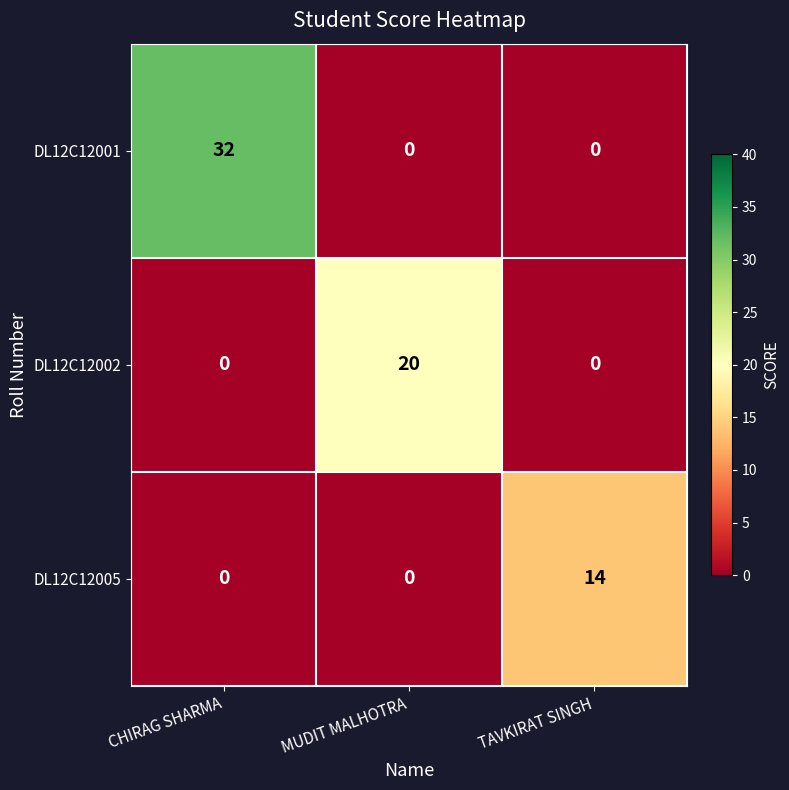

Reading left to right, what are all the values shown in this chart?

DL12C12001: CHIRAG SHARMA=32	MUDIT MALHOTRA=0	TAVKIRAT SINGH=0
DL12C12002: CHIRAG SHARMA=0	MUDIT MALHOTRA=20	TAVKIRAT SINGH=0
DL12C12005: CHIRAG SHARMA=0	MUDIT MALHOTRA=0	TAVKIRAT SINGH=14